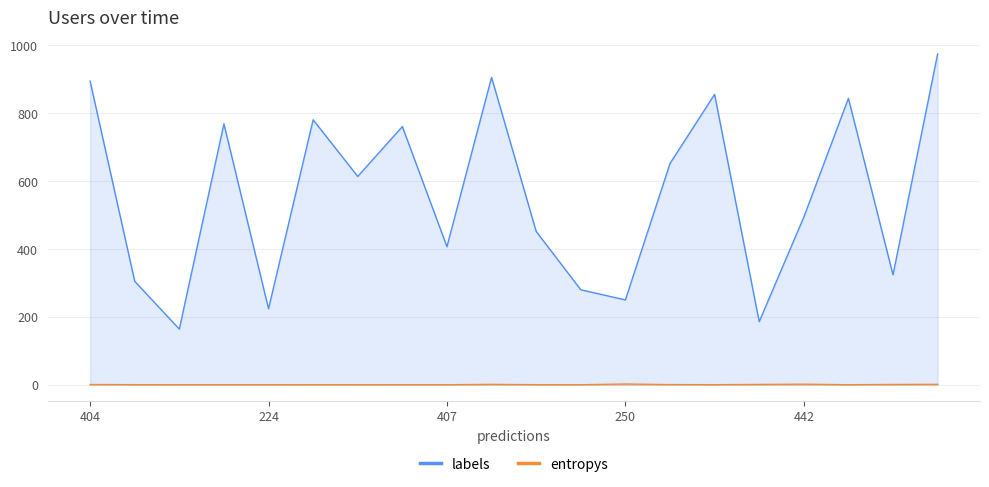

Does the chart have visible grid lines?

Yes